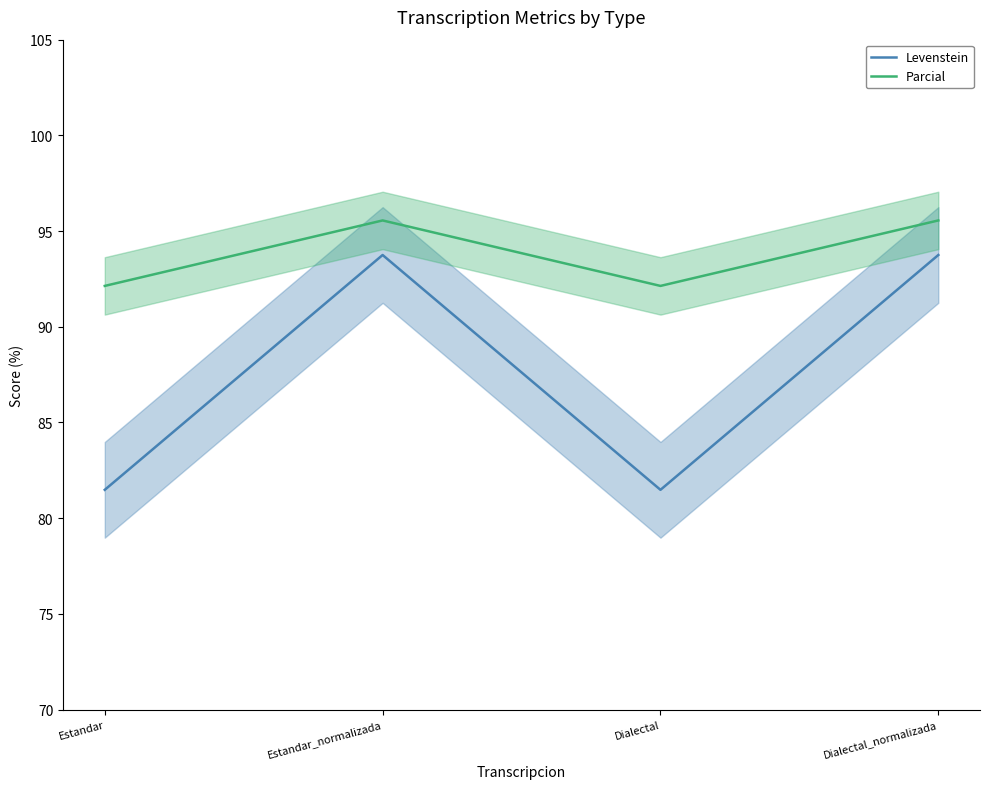

The value of Levenstein at Dialectal is 81.5. True or false?

True